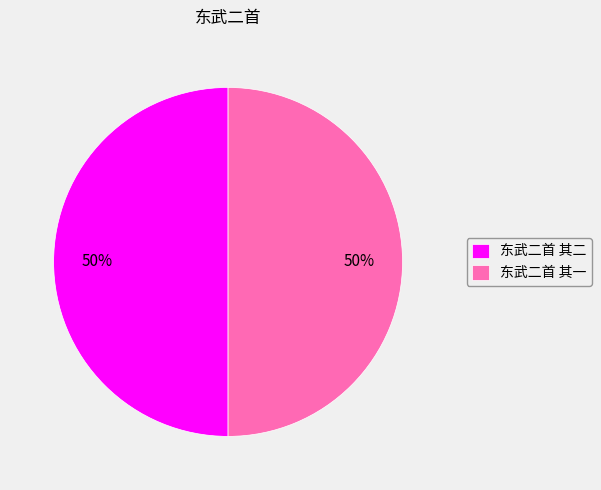

Do 东武二首 其一 and 东武二首 其二 together represent more than half of the pie?

Yes